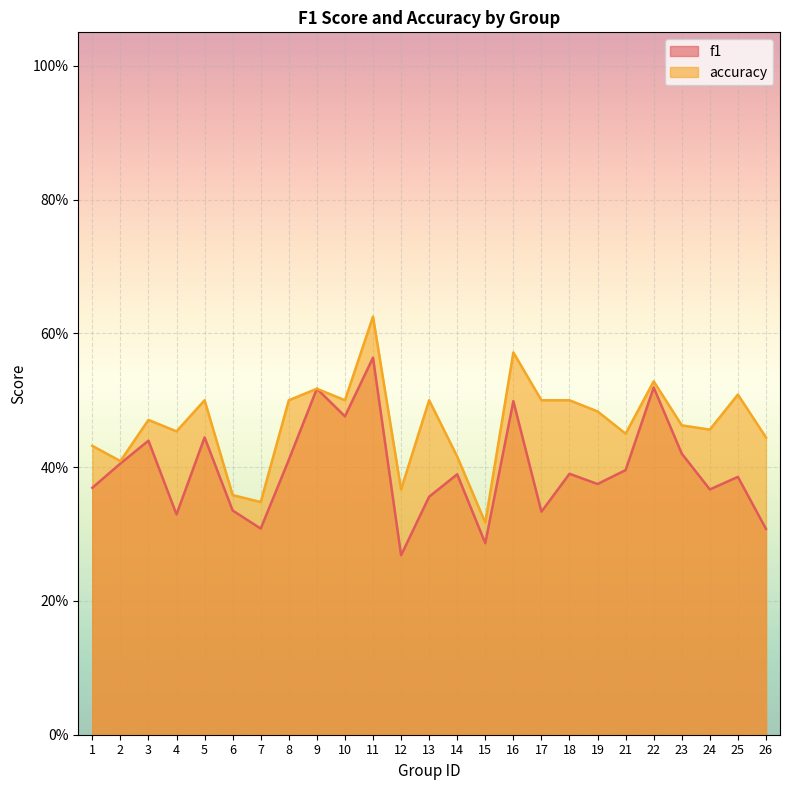

Which series has the widest spread of values?

accuracy